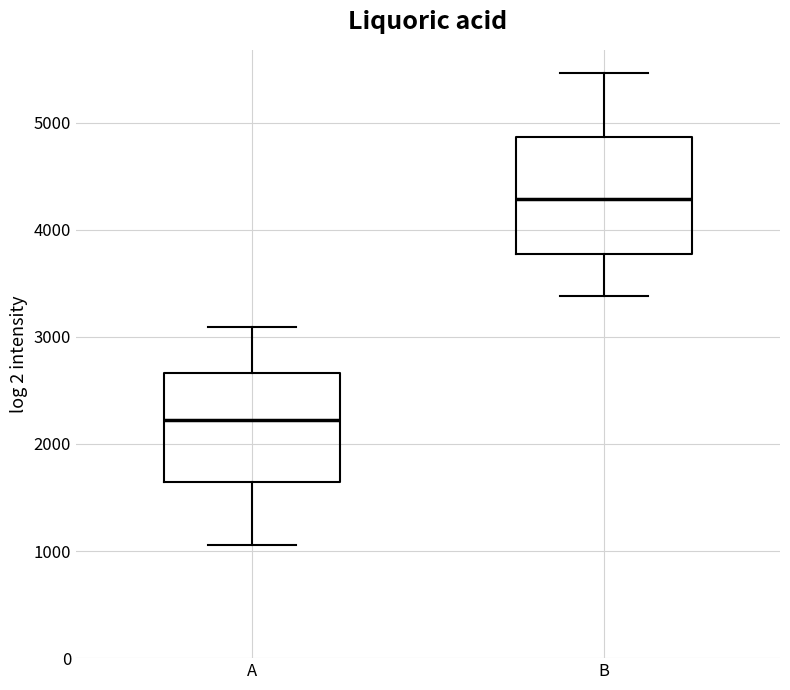

Which box has the highest median line?

B